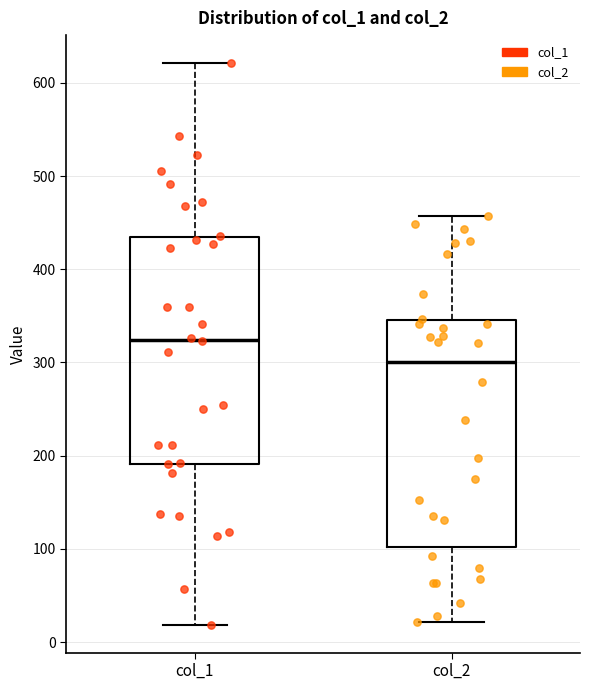

Reading left to right, read every box against the y-axis: the position of its median line, the range the box covers, and the ends of its whiskers. The values are not printed on the chart, so give them approximately, as read against the axis.

col_1: median 320, box 190 to 430, whiskers 20 to 620
col_2: median 300, box 100 to 350, whiskers 20 to 460